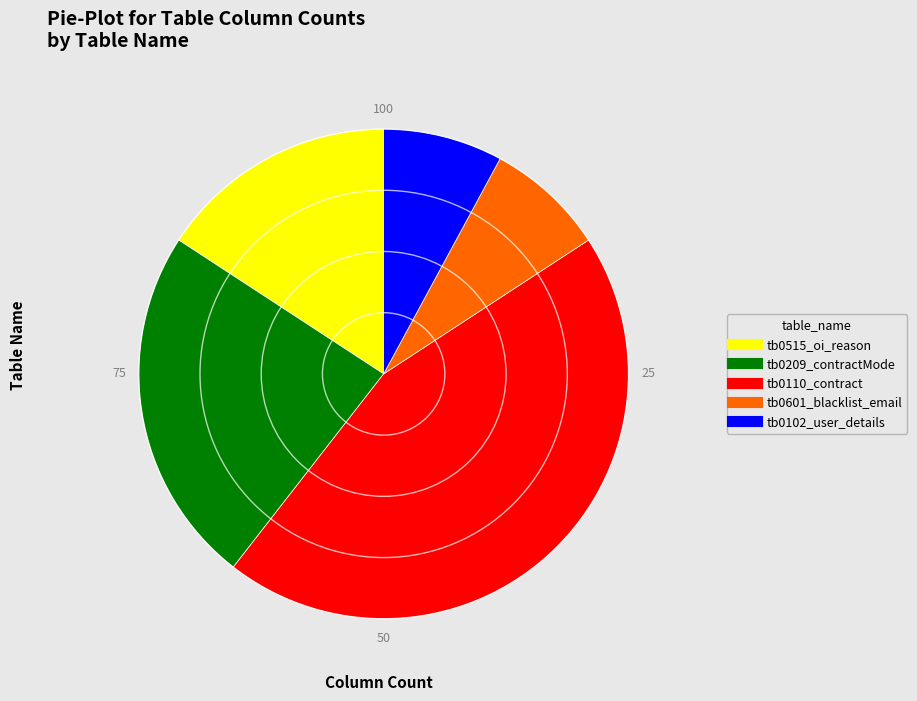

Is tb0601_blacklist_email the majority of the pie?

No